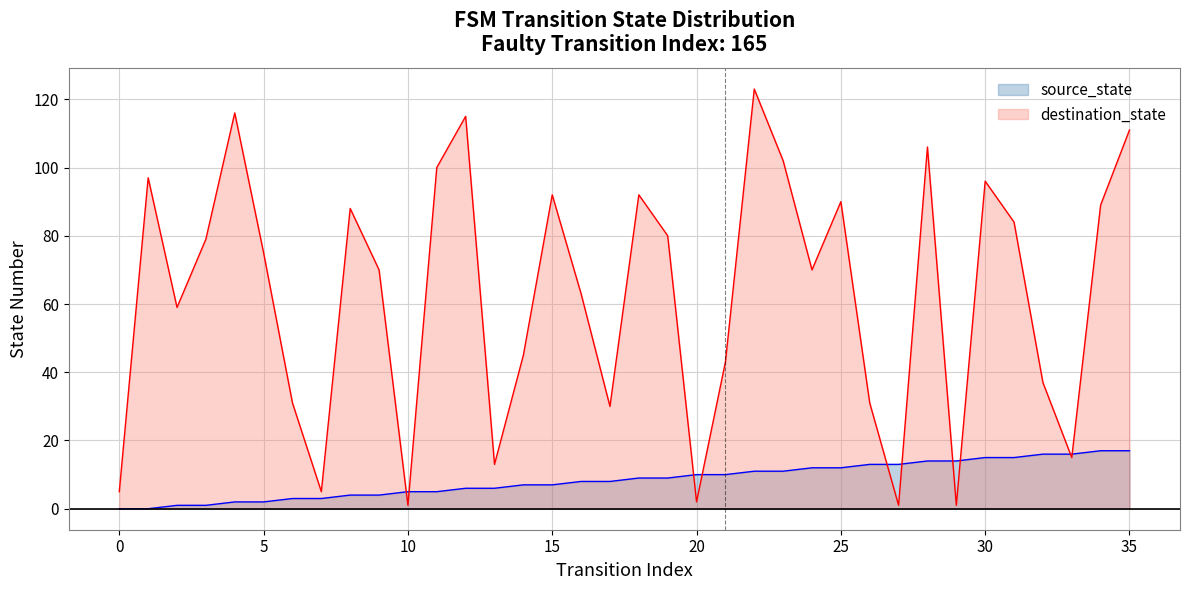

Is it true that destination_state equals 13 at 13?

True